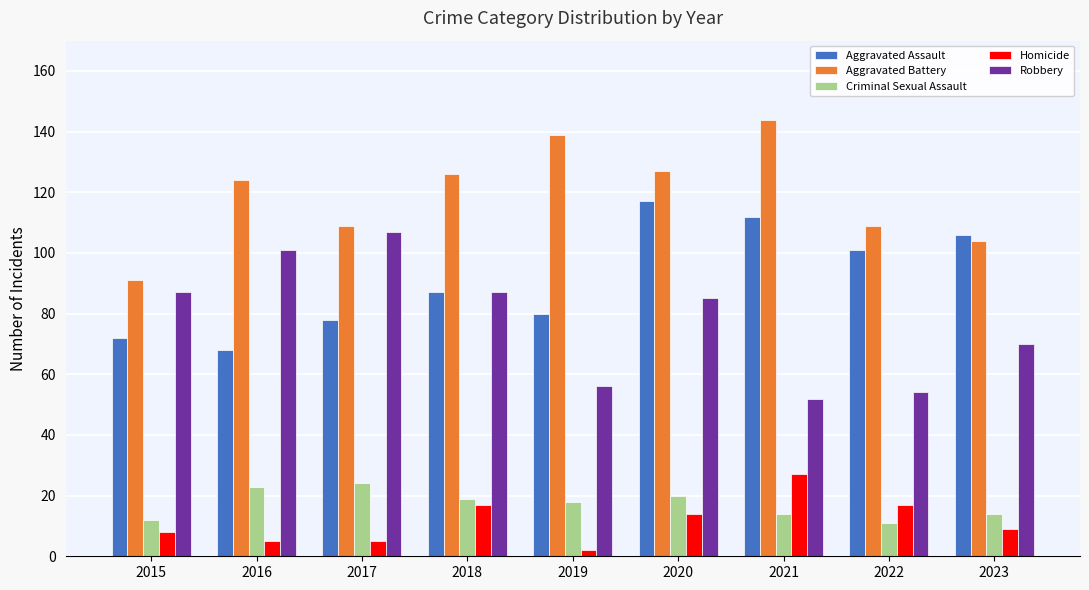

How many bars are there in total?

45